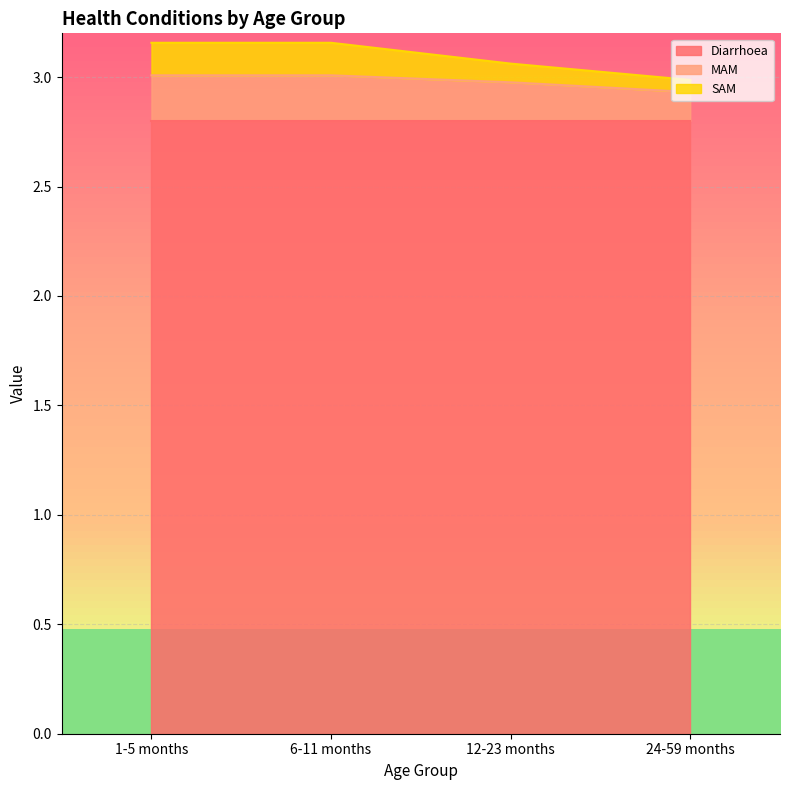

What is the label of the 2nd point from the right?

12-23 months